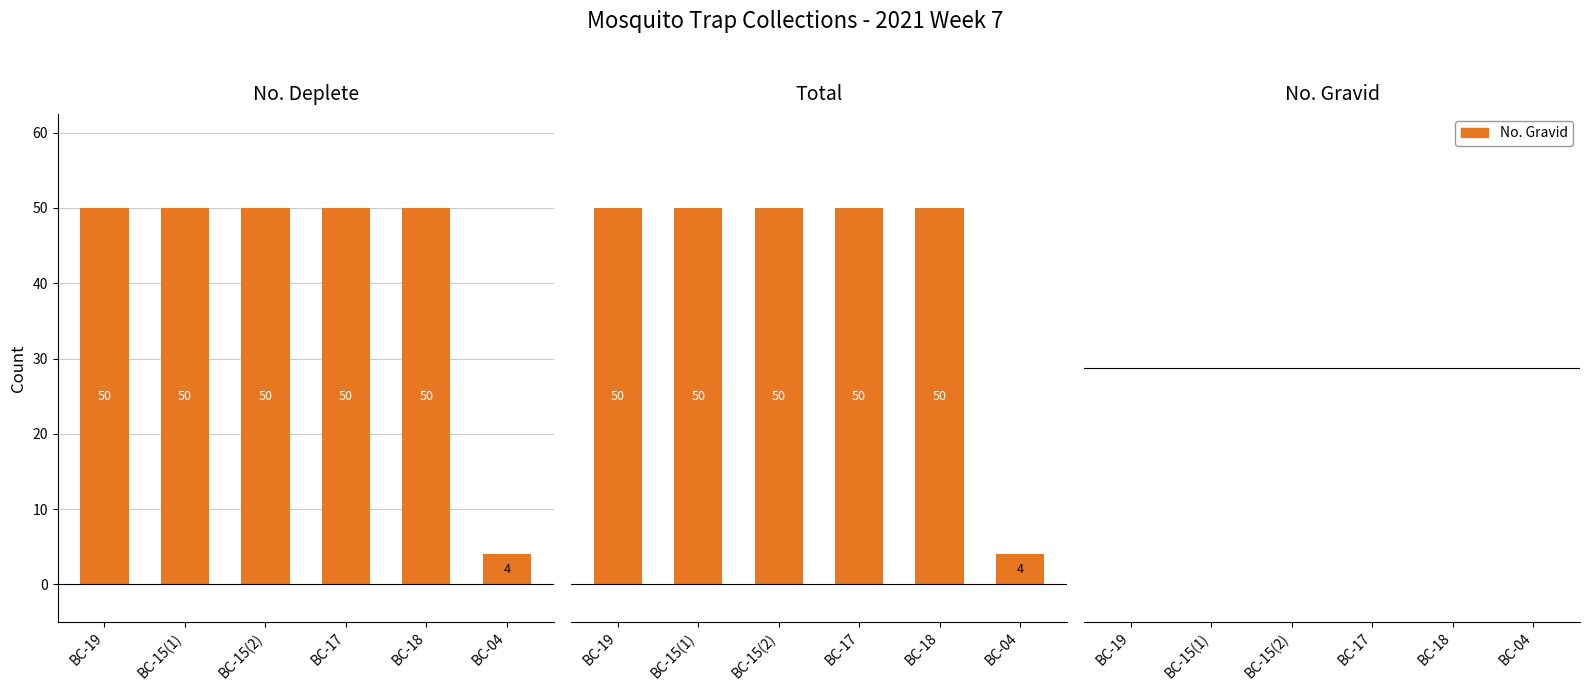

What is the sum of the Total values at BC-04 and BC-18?

54